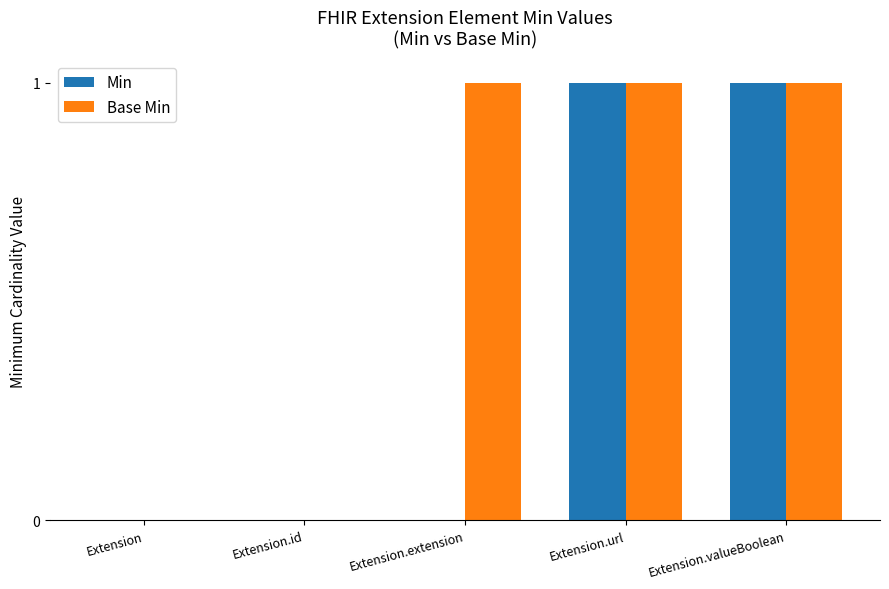

Is it true that Min equals 1 at Extension.valueBoolean?

True